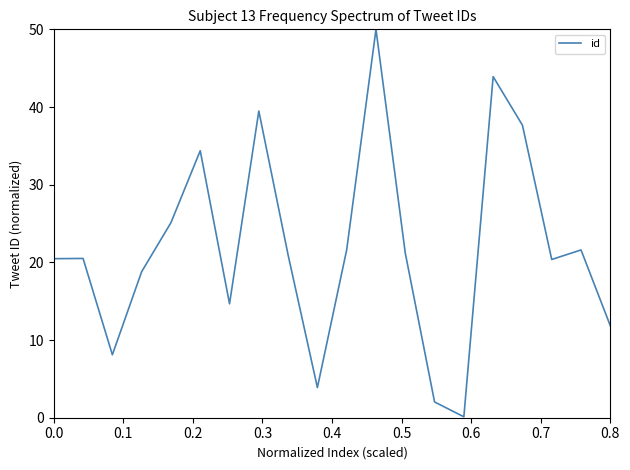

What is the maximum value shown in the chart?

50.0